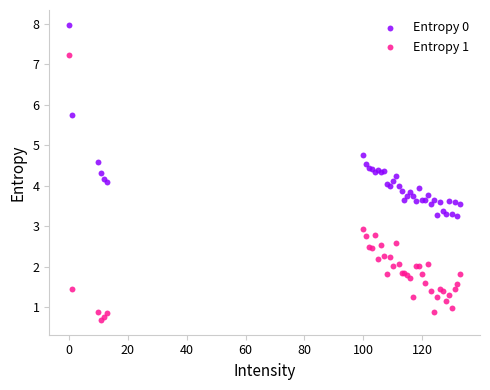

Which series reaches the minimum Y coordinate?

Entropy 1